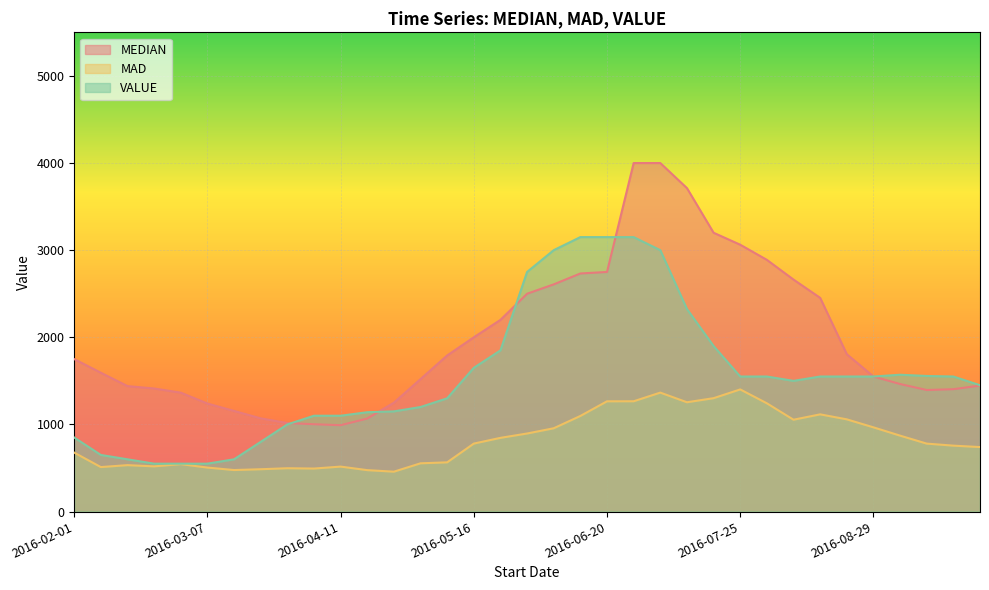

How many values in the MAD series are below 779?

17